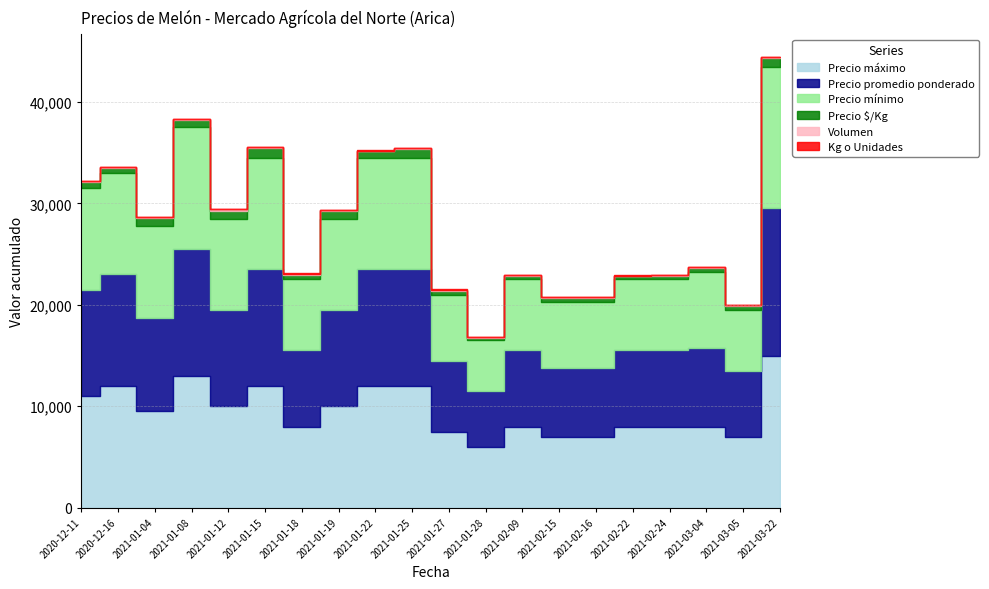

Between 2021-01-04 and 2021-01-25, which series saw the biggest shift?

Precio máximo